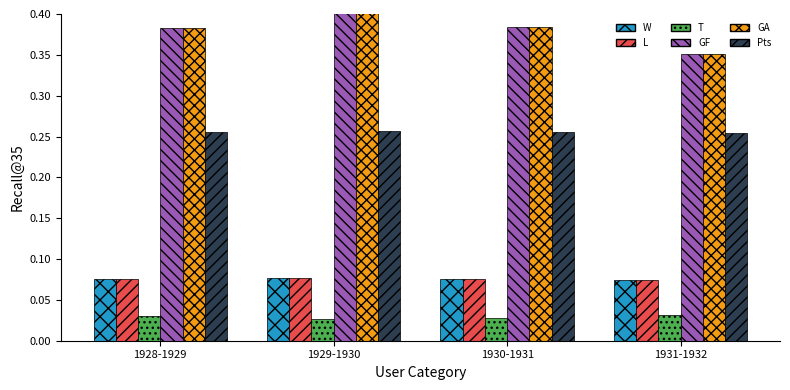

Reading left to right, list all the values displayed in this chart.

W: 0.1	0.1	0.1	0.1
L: 0.1	0.1	0.1	0.1
T: 0.0	0.0	0.0	0.0
GF: 0.4	0.4	0.4	0.4
GA: 0.4	0.4	0.4	0.4
Pts: 0.3	0.3	0.3	0.3